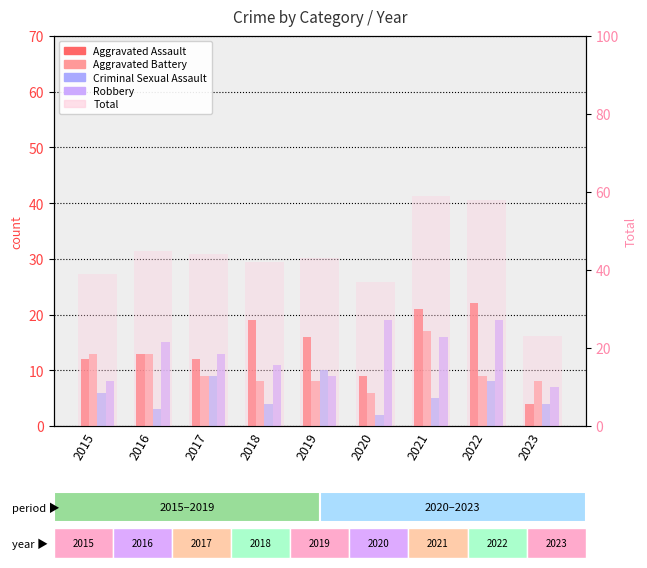

Rank the series at 2017 from lowest to highest value.

Aggravated Battery, Criminal Sexual Assault, Aggravated Assault, Robbery, Total